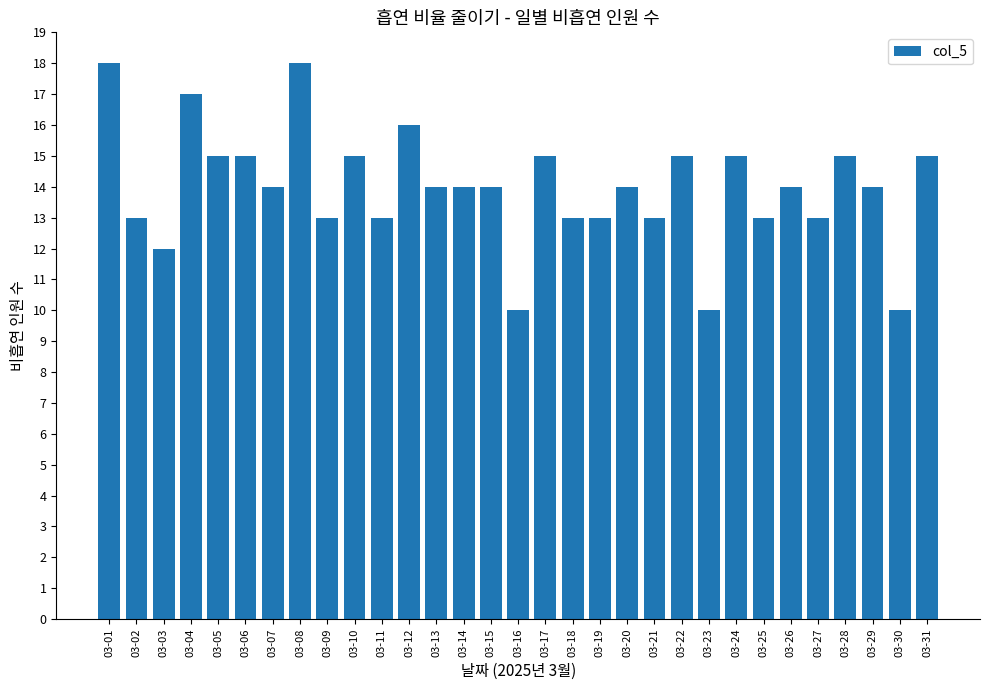

Reading left to right, transcribe all the data shown in this chart.

18	13	12	17	15	15	14	18	13	15	13	16	14	14	14	10	15	13	13	14	13	15	10	15	13	14	13	15	14	10	15